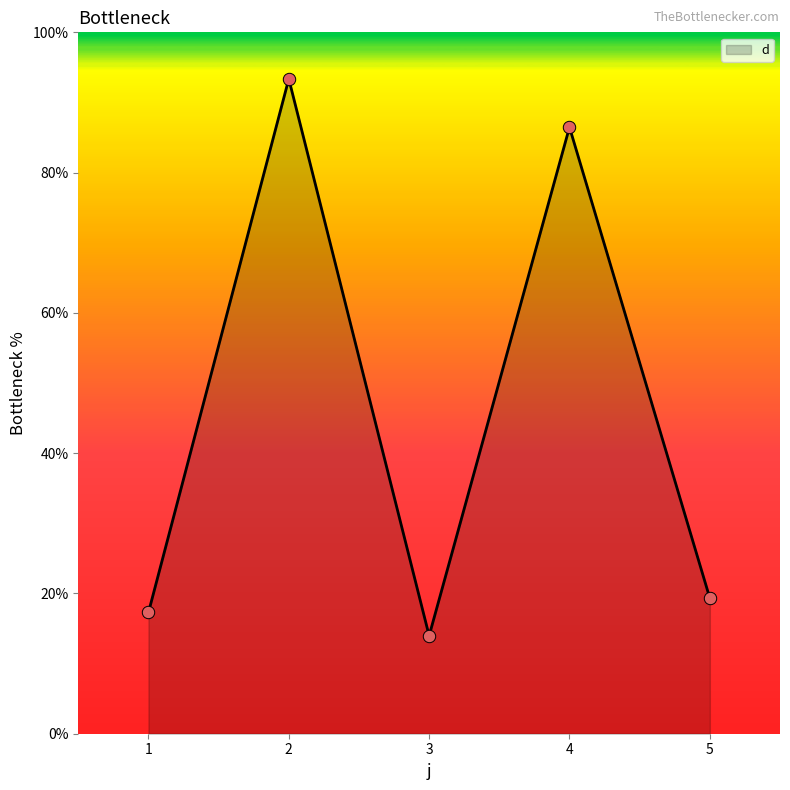

Which has a higher value, 1 or 5?

5